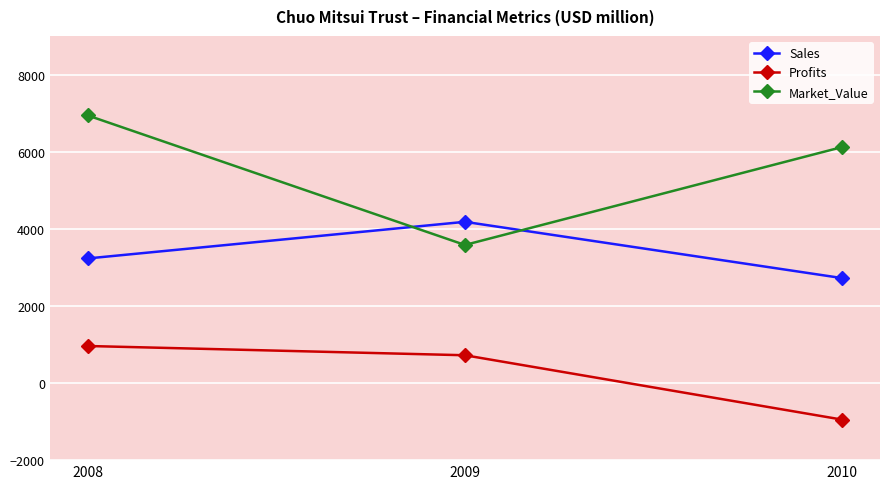

Reading left to right, extract all data points from this chart.

Sales: 3230	4180	2720
Profits: 960	720	-950
Market_Value: 6940	3580	6120